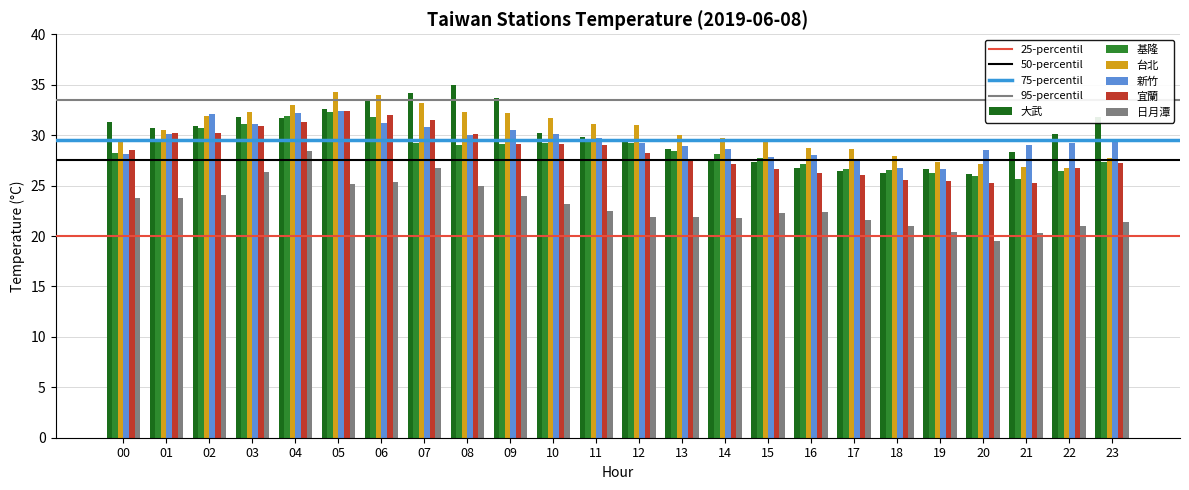

How many bars are there in each group?

6